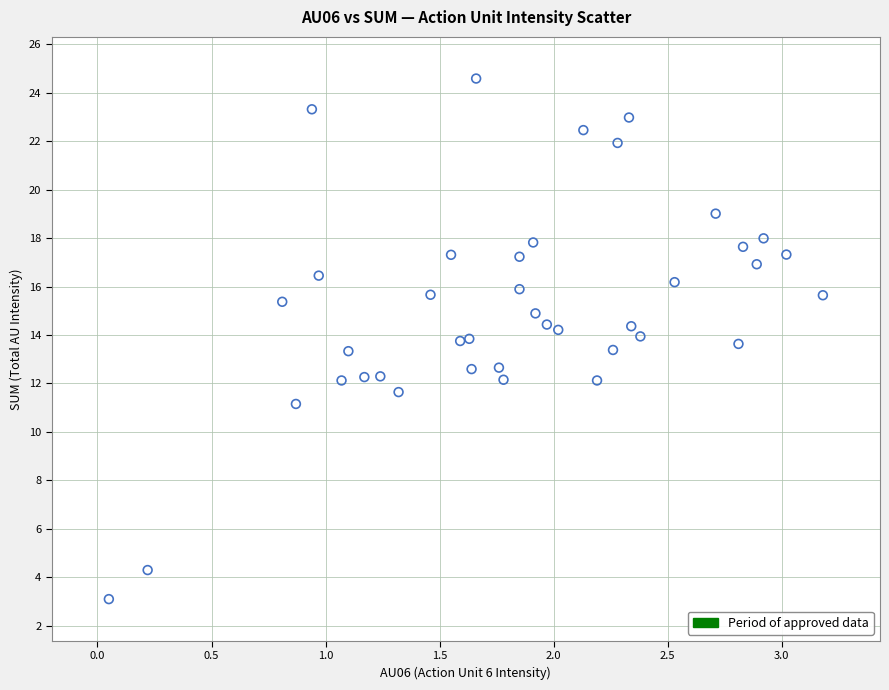

What is the range of X values (max minus min)?

3.1